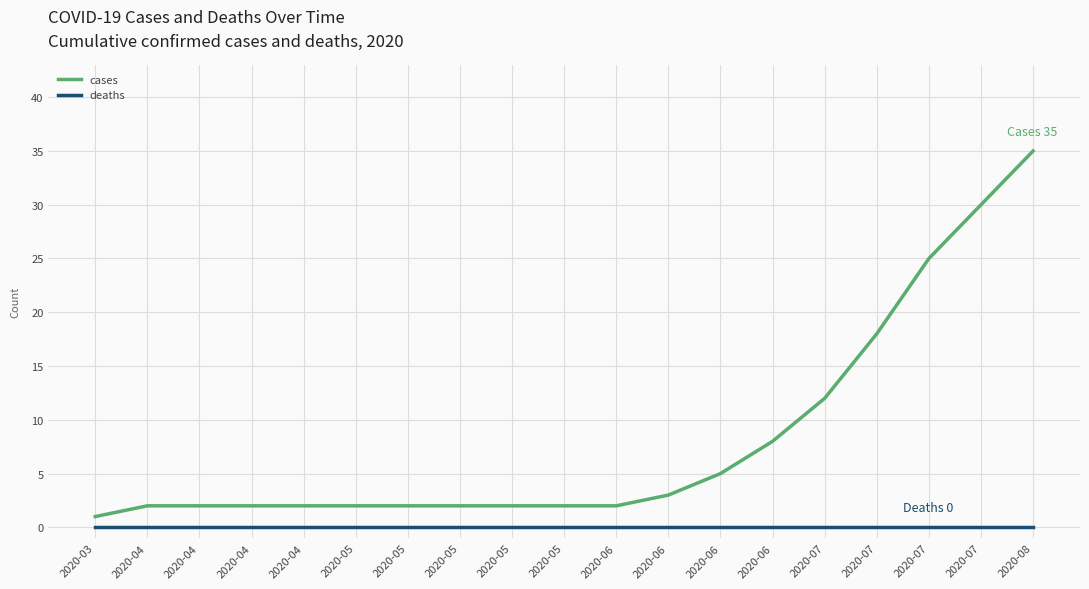

Reading left to right, list all the values displayed in this chart.

cases: 1	2	2	2	2	2	2	2	2	2	2	3	5	8	12	18	25	30	35
deaths: 0	0	0	0	0	0	0	0	0	0	0	0	0	0	0	0	0	0	0